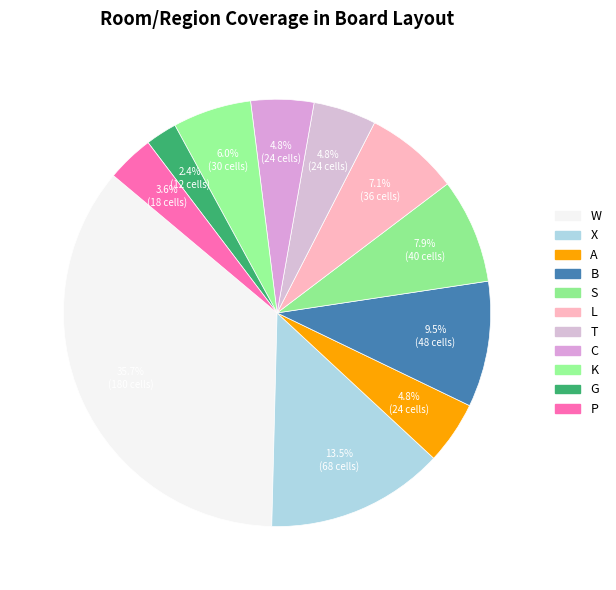

True or false: P accounts for 4% of the total.

True